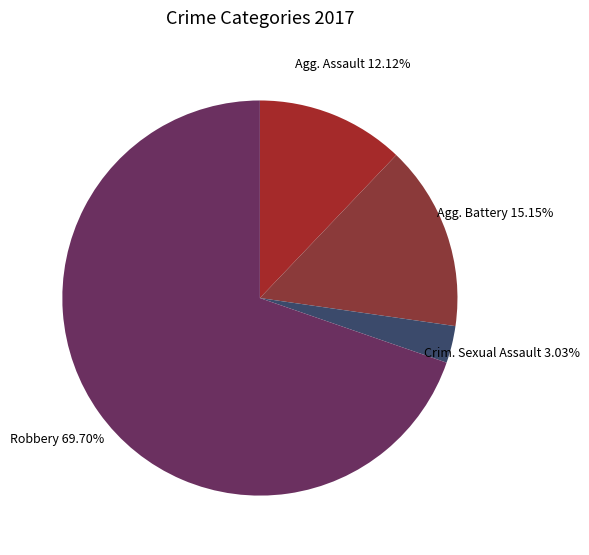

How many slices are in this pie chart?

4